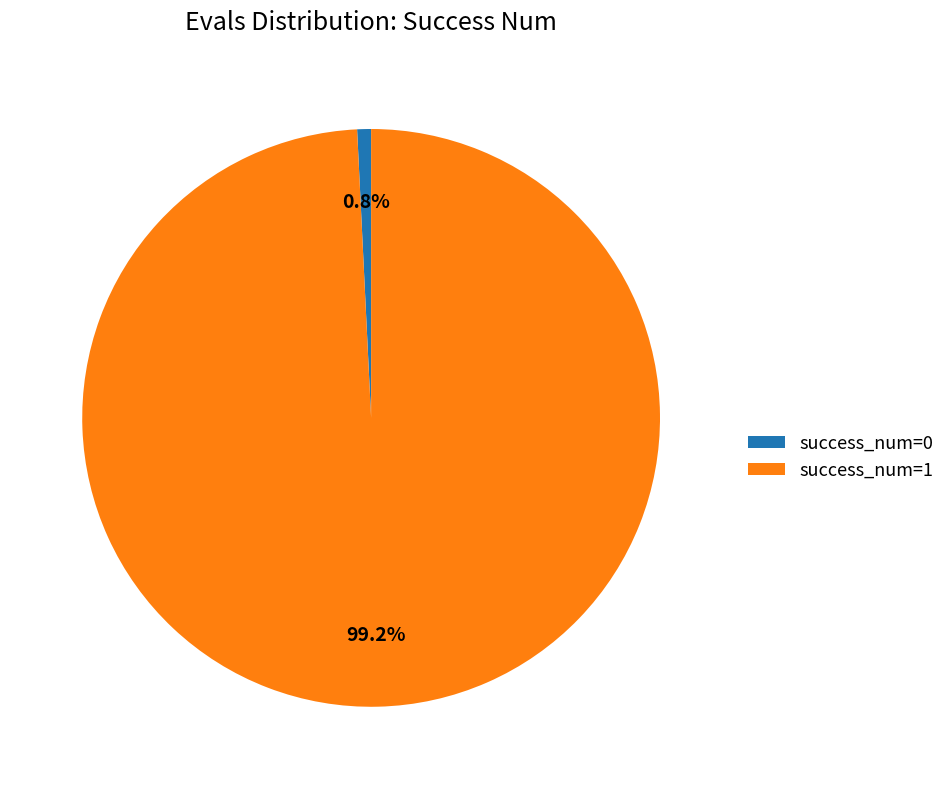

Between success_num=0 and success_num=1, which is larger?

success_num=1